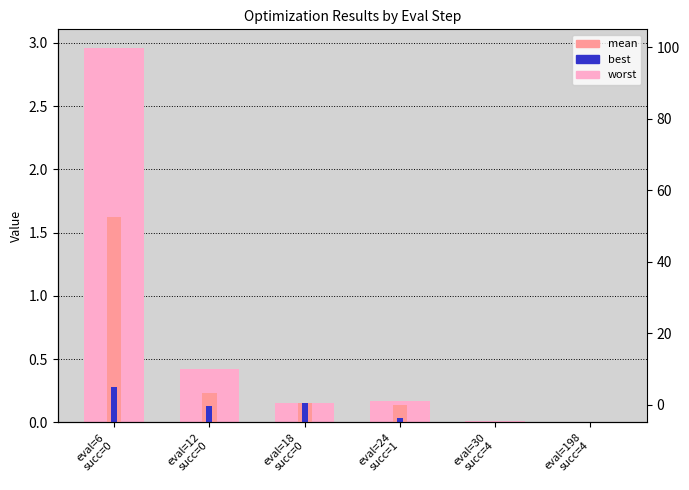

Between eval=6
succ=0 and eval=12
succ=0, which is larger?

eval=6
succ=0